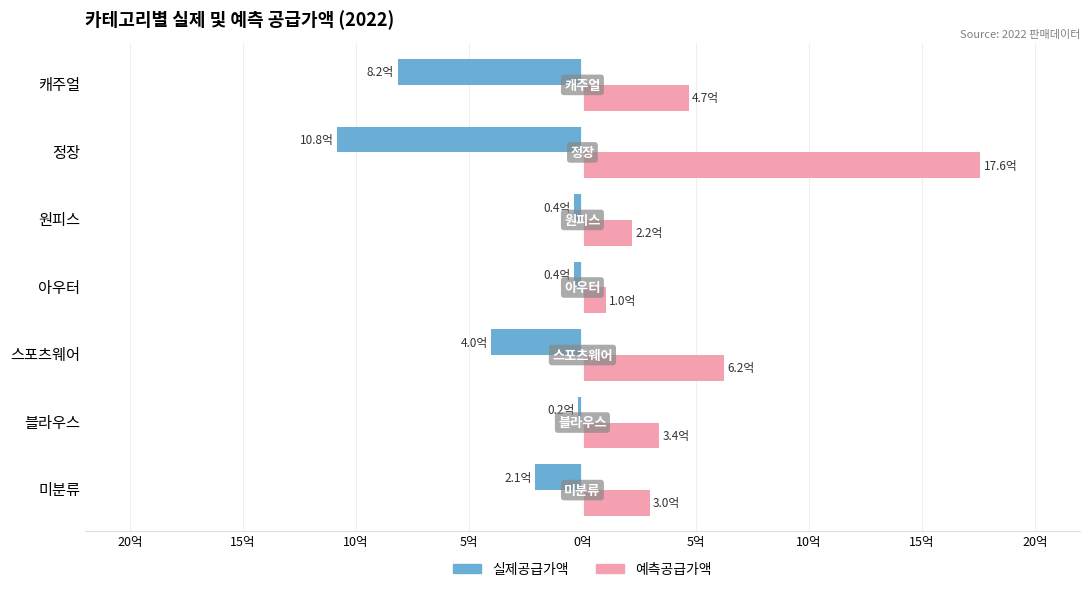

Which series has the largest total across all categories?

예측공급가액